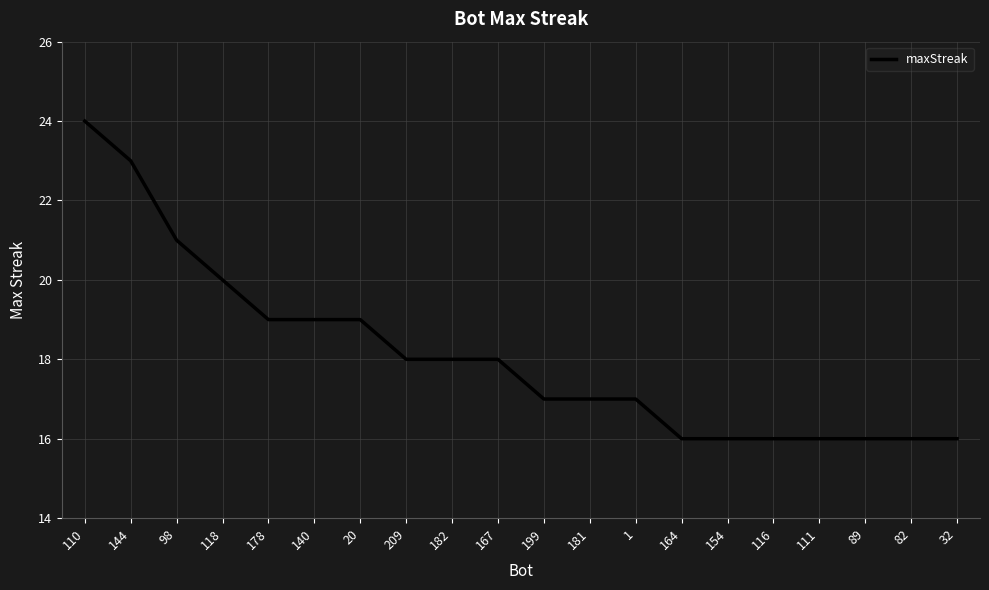

Between 118 and 89, which is larger?

118